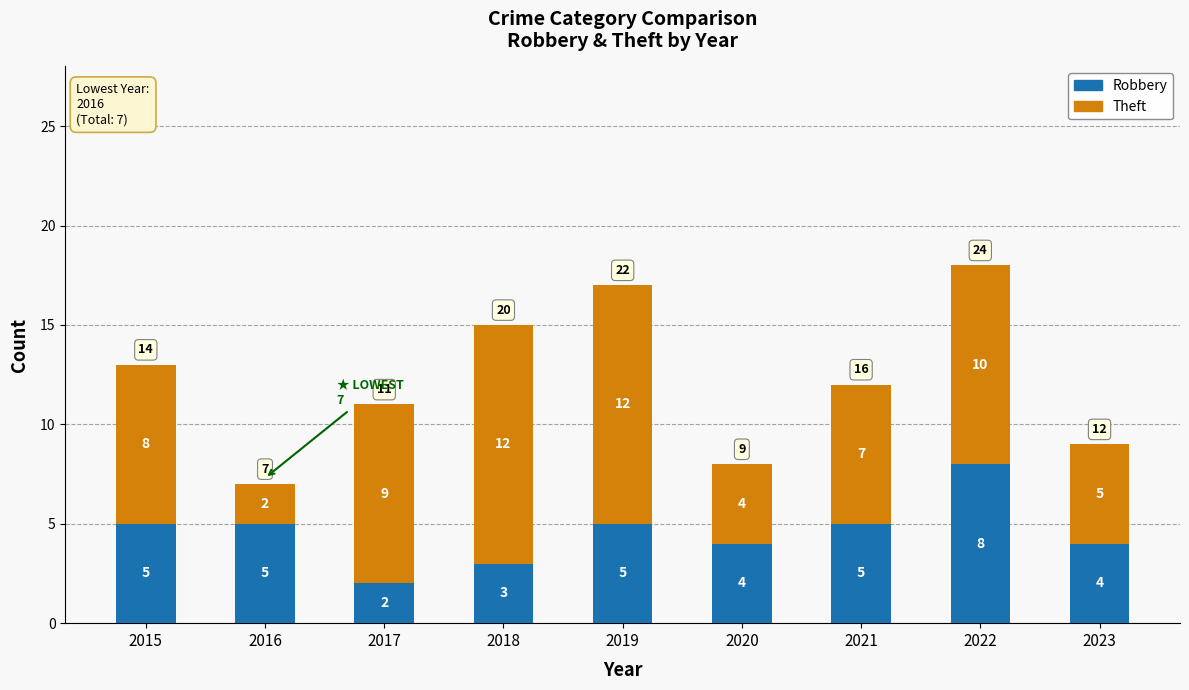

What is the sum of all Robbery values?

41